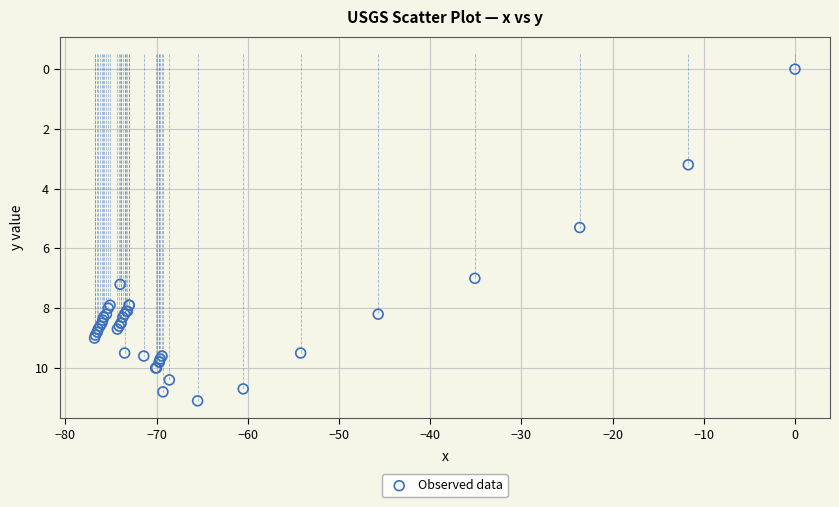

What Y value in the scatter plot is closest to 5?

5.3